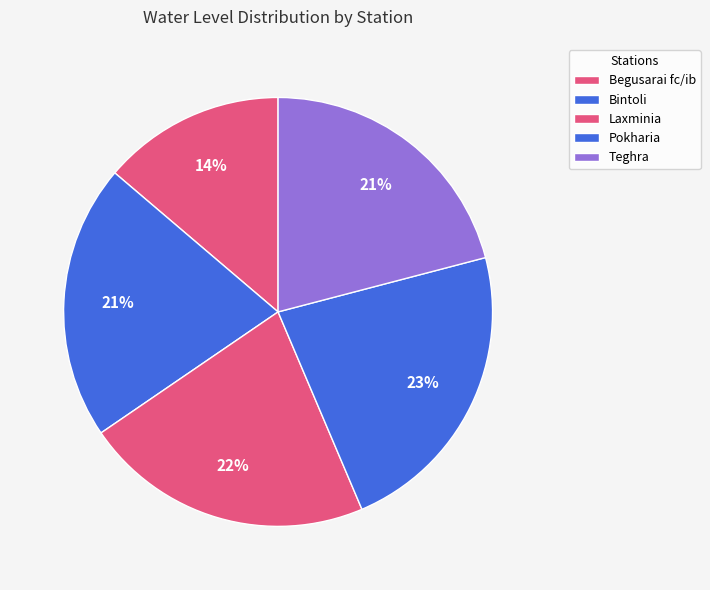

What is the largest slice in the pie chart?

Pokharia